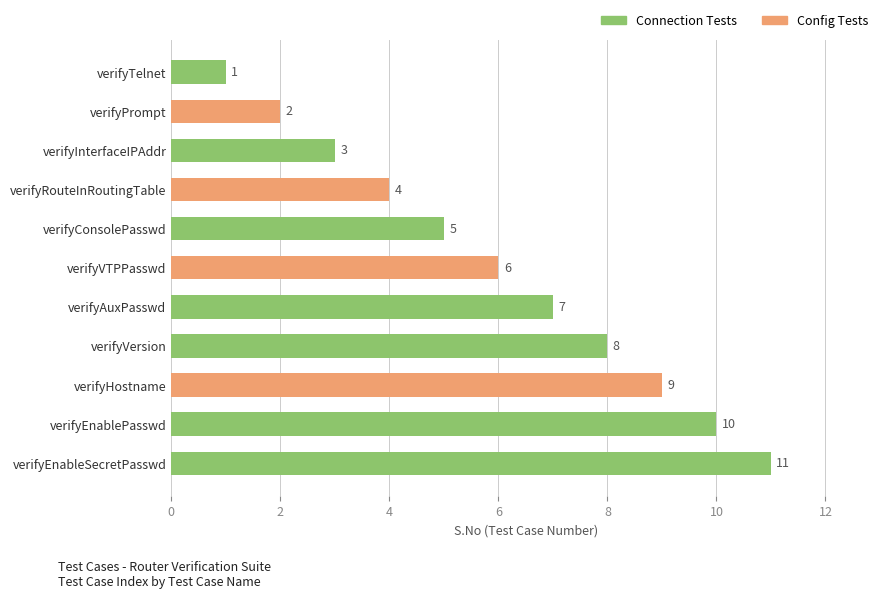

What is the label of the 9th bar from the top?

verifyHostname